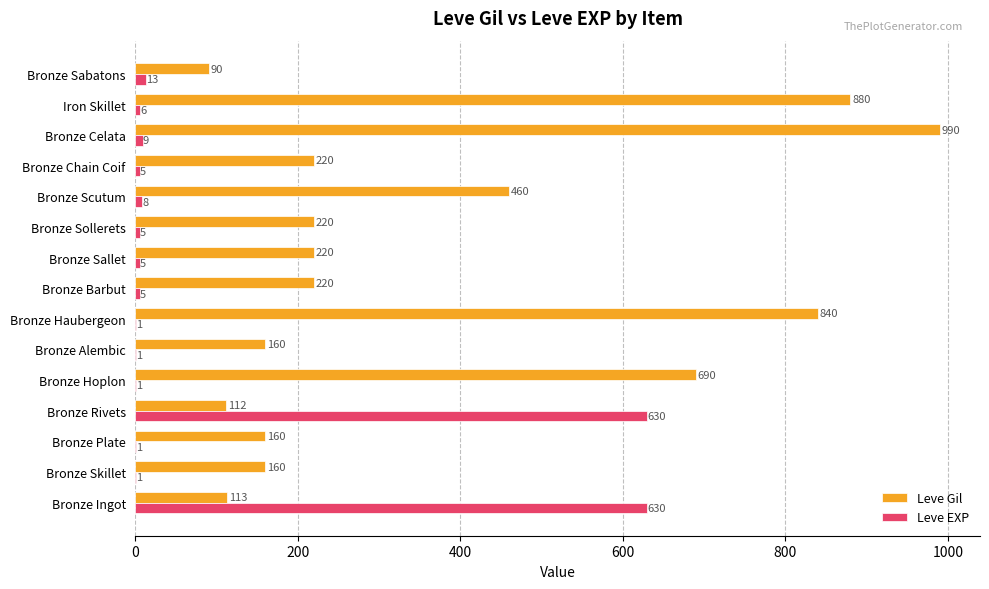

The Leve EXP series shows 5 at Bronze Sallet. True or false?

True